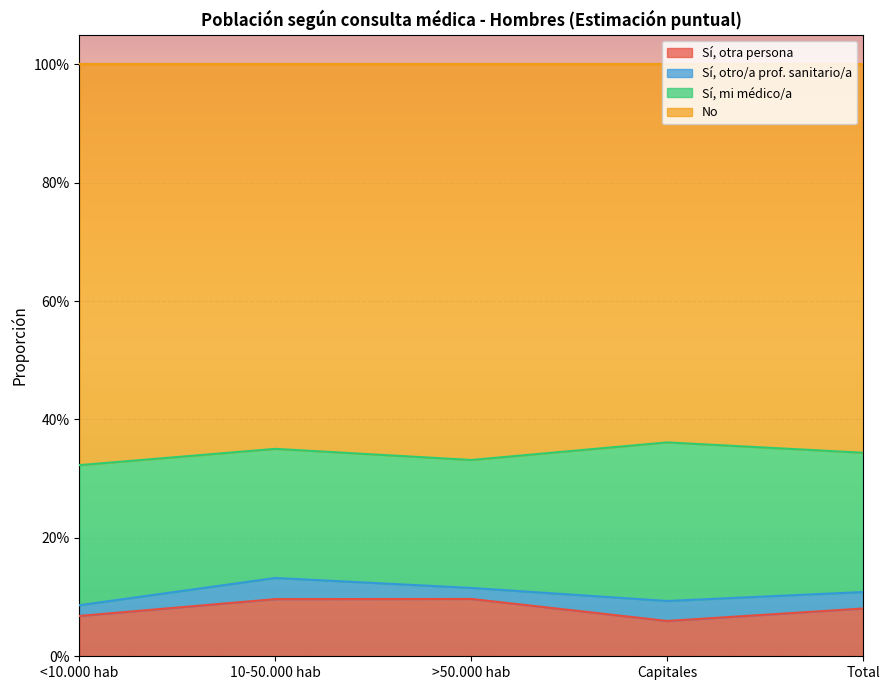

What is the label of the 1st point from the right?

Total